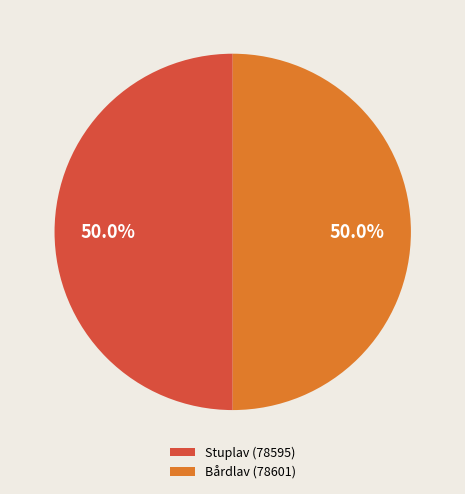

How many segments does this pie chart have?

2